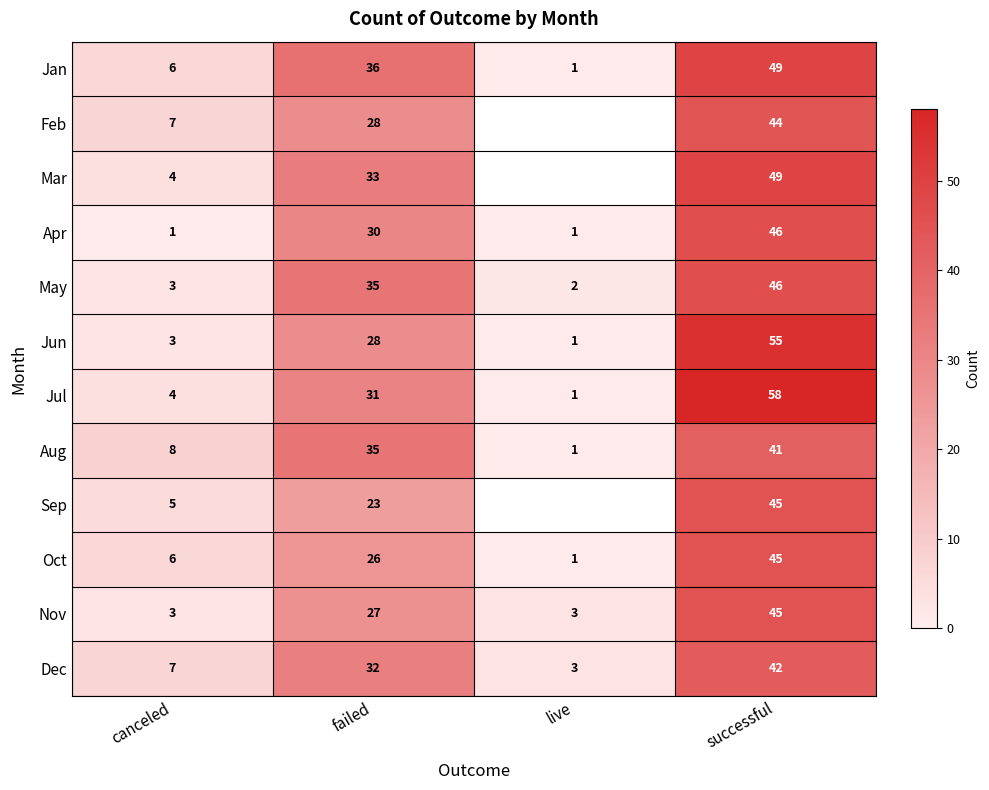

What is the difference between the maximum and second lowest values in the Jun series?

52